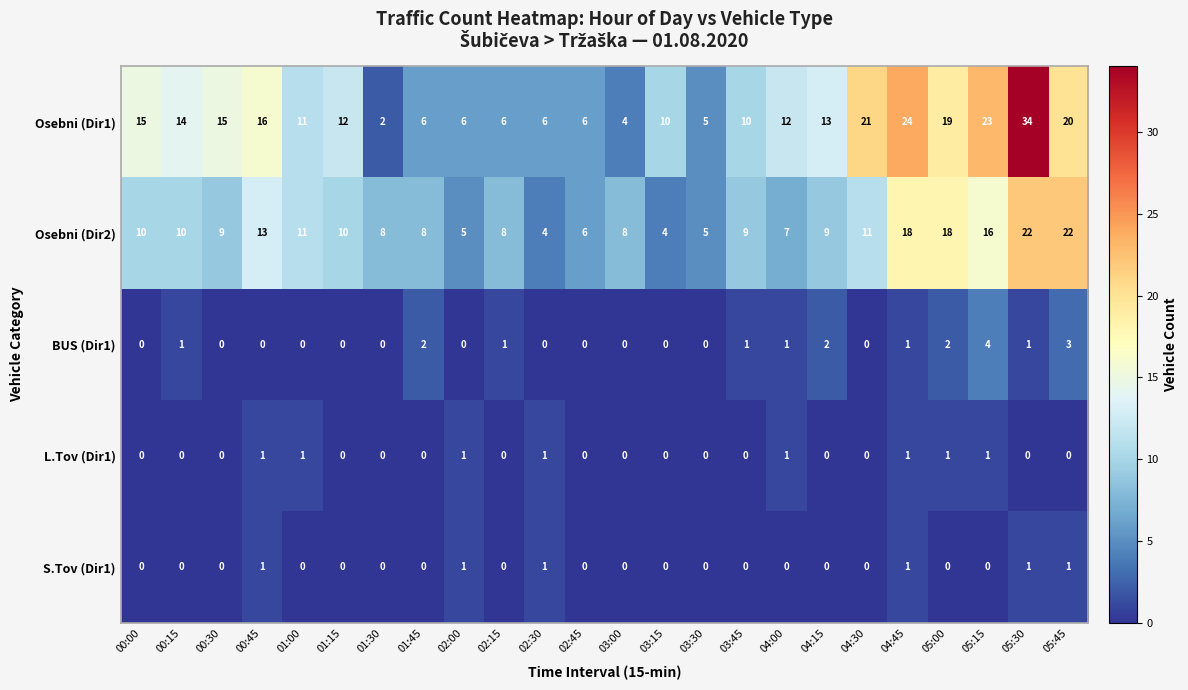

What is the total value across all series at 03:45?

20